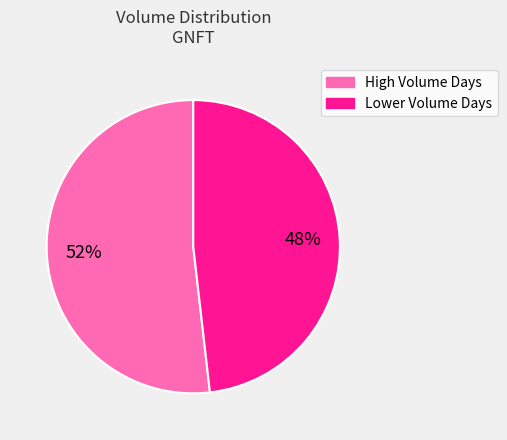

Does Lower Volume Days account for over 50% of the chart?

No